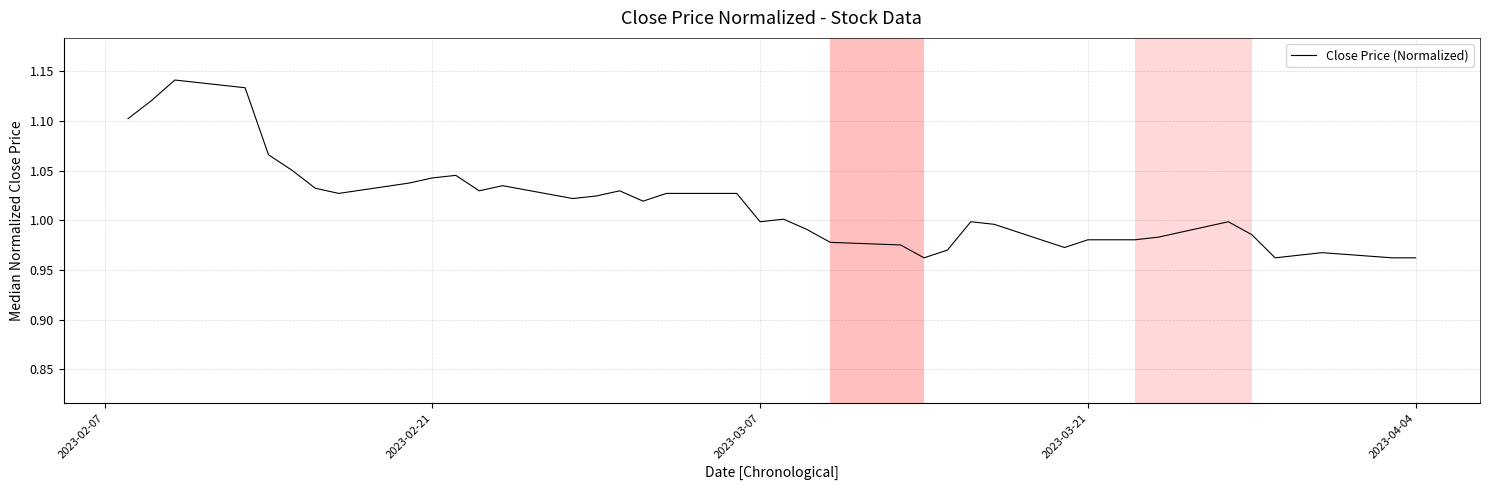

How many lines are shown in the chart?

1